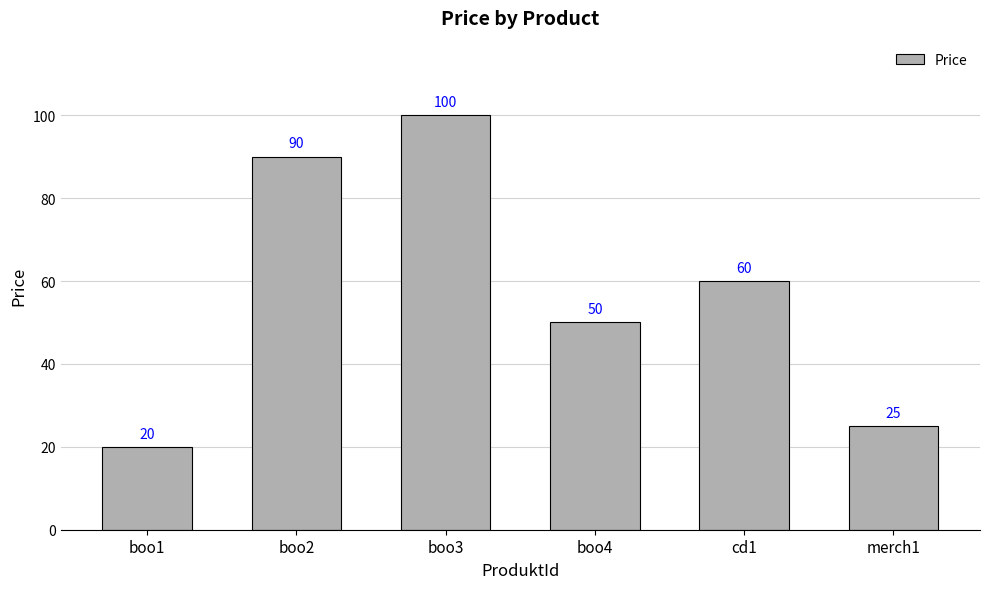

What is the ratio of the value at boo4 to the value at boo3?

0.5